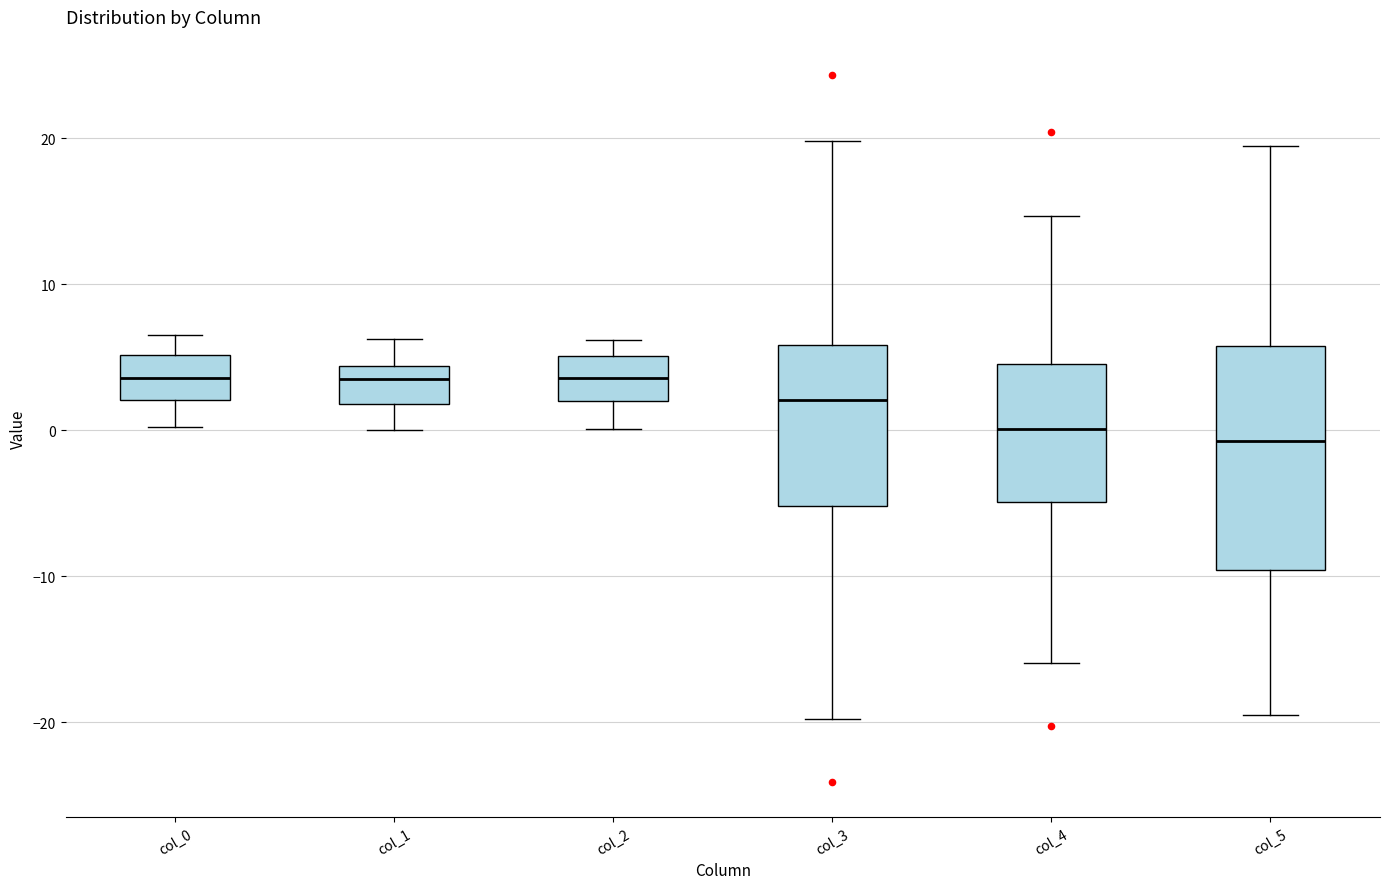

Reading left to right, read every box against the y-axis: the position of its median line, the range the box covers, and the ends of its whiskers. The values are not printed on the chart, so give them approximately, as read against the axis.

col_0: median 4, box 2 to 5, whiskers 0 to 6
col_1: median 4 (just below the box's upper edge), box 2 to 4, whiskers 0 to 6
col_2: median 4, box 2 to 5, whiskers 0 to 6
col_3: median 2, box -5 to 6, whiskers -20 to 20
col_4: median 0, box -5 to 5, whiskers -16 to 15
col_5: median -1, box -10 to 6, whiskers -20 to 19